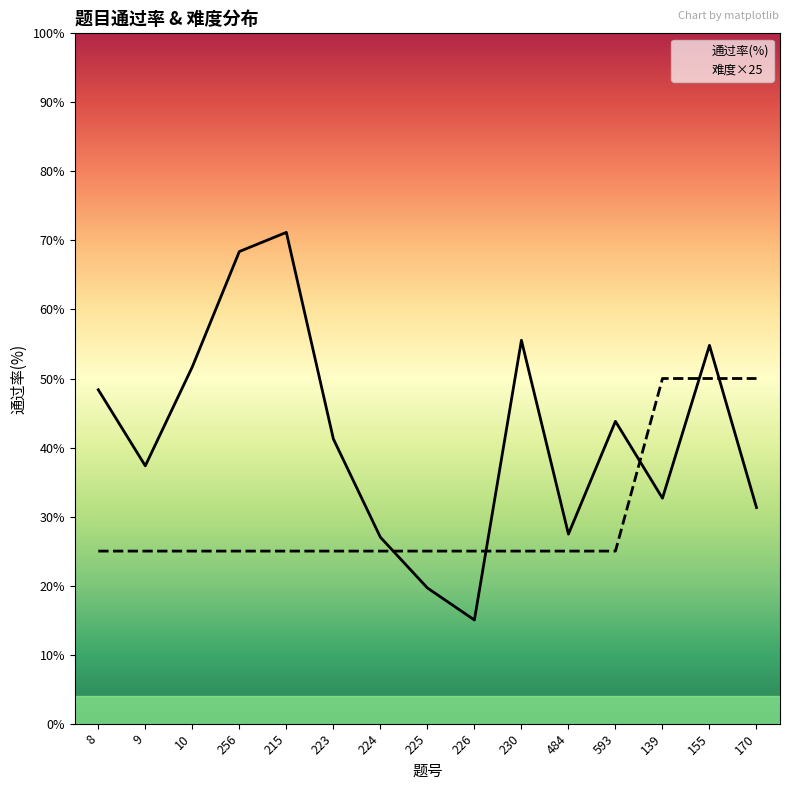

Reading right to left, transcribe all the data shown in this chart.

通过率(%): 31.3	54.8	32.7	43.8	27.5	55.5	15.0	19.7	27.0	41.2	71.2	68.4	51.7	37.4	48.4
难度: 50.0	50.0	50.0	25.0	25.0	25.0	25.0	25.0	25.0	25.0	25.0	25.0	25.0	25.0	25.0